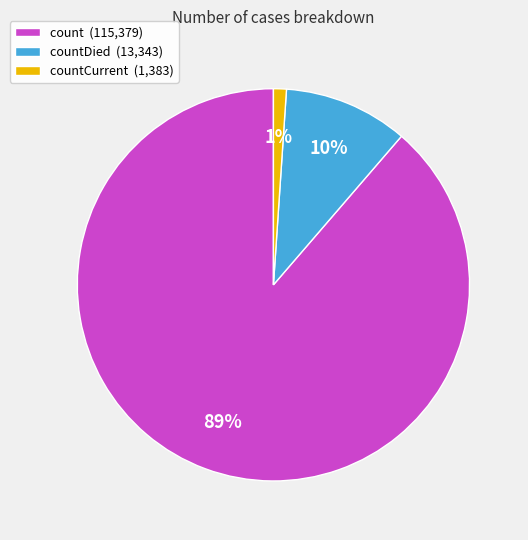

Which slice is the largest?

count (115,379)